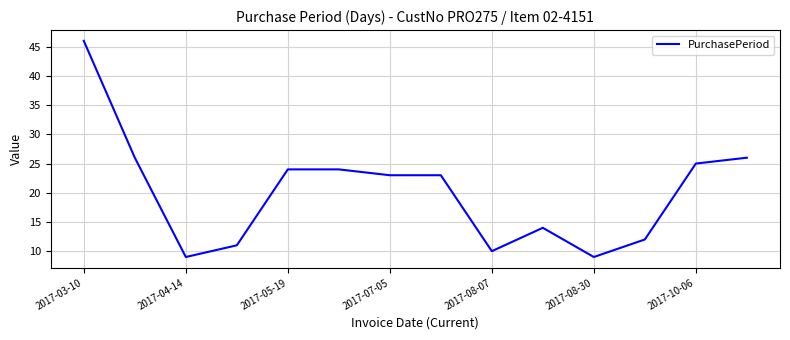

What is the difference between the maximum and second lowest values?

37